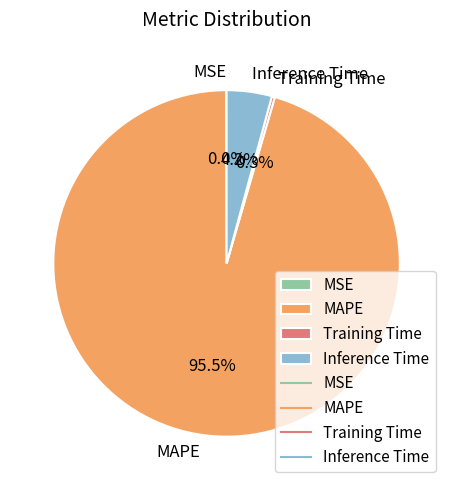

How much of the chart is everything except Inference Time?

95.8%